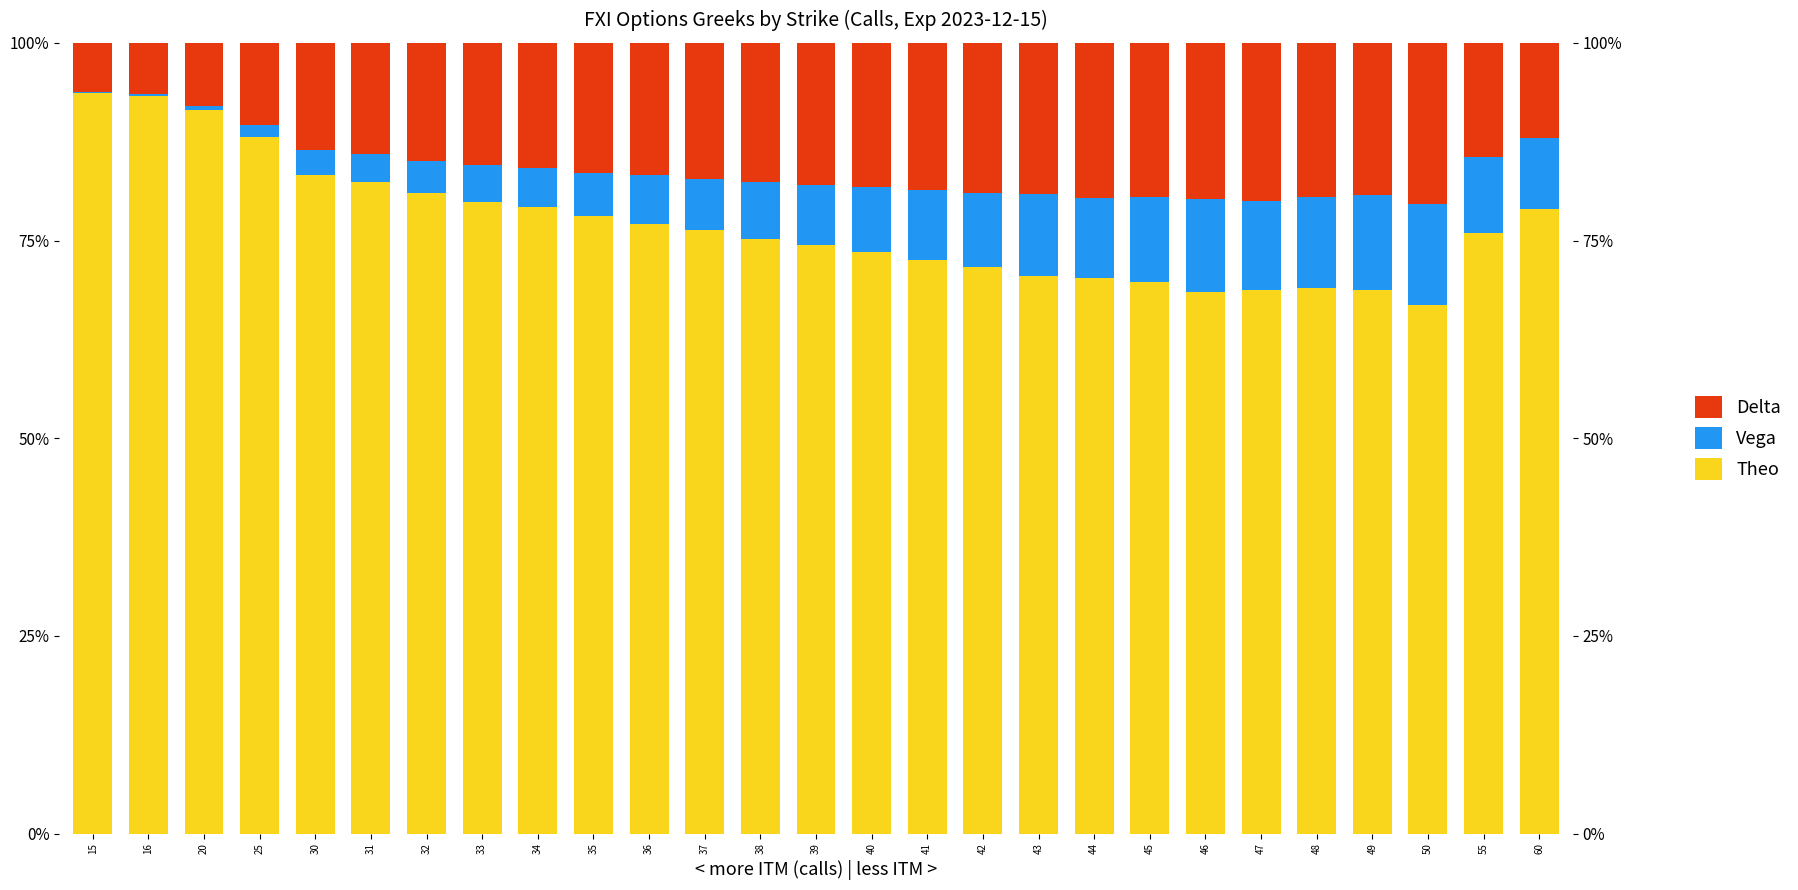

What is the total value across all series at 36?

100.0